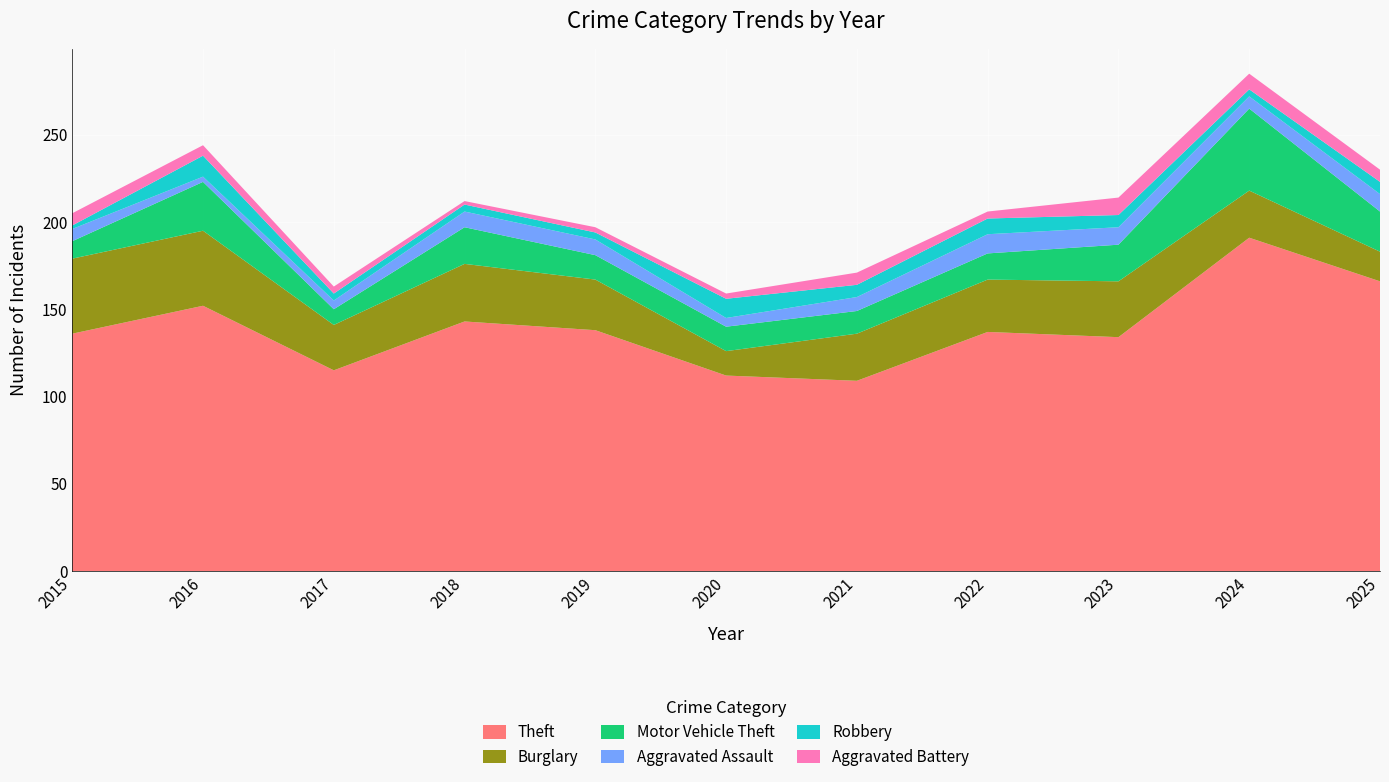

Reading right to left, what are all the values shown in this chart?

Theft: 2025=166	2024=191	2023=134	2022=137	2021=109	2020=112	2019=138	2018=143	2017=115	2016=152	2015=136
Burglary: 2025=17	2024=27	2023=32	2022=30	2021=27	2020=14	2019=29	2018=33	2017=26	2016=43	2015=43
Motor Vehicle Theft: 2025=23	2024=47	2023=21	2022=15	2021=13	2020=14	2019=14	2018=21	2017=9	2016=28	2015=10
Aggravated Assault: 2025=10	2024=7	2023=10	2022=11	2021=8	2020=5	2019=9	2018=9	2017=5	2016=3	2015=7
Robbery: 2025=7	2024=4	2023=7	2022=9	2021=7	2020=11	2019=4	2018=4	2017=4	2016=12	2015=2
Aggravated Battery: 2025=7	2024=9	2023=10	2022=4	2021=7	2020=3	2019=3	2018=2	2017=4	2016=6	2015=7